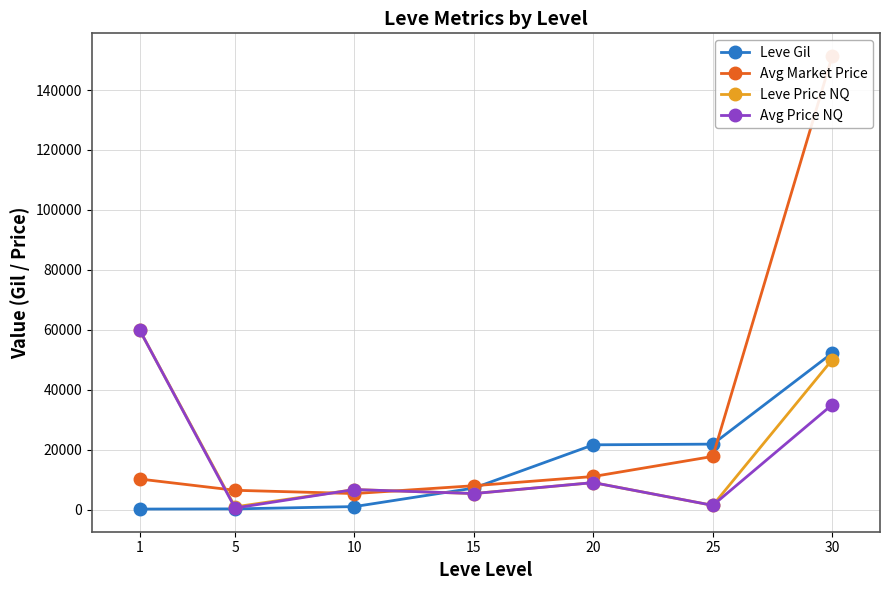

What is the maximum value for Avg Price NQ?

59997